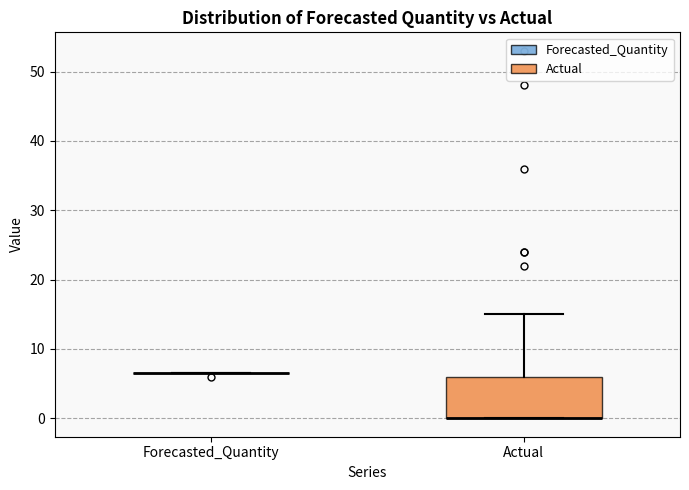

Reading left to right, read every box against the y-axis: the position of its median line, the range the box covers, and the ends of its whiskers. The values are not printed on the chart, so give them approximately, as read against the axis.

Forecasted_Quantity: box collapsed to a line at 6, whiskers 6 to 6
Actual: median 0 (drawn on the box's lower edge), box 0 to 6, whiskers 0 to 15